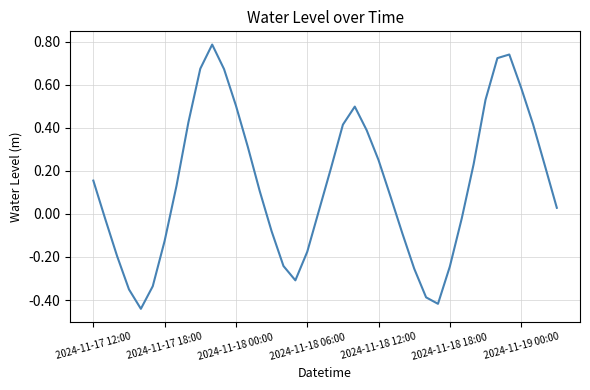

What is the difference between the maximum and minimum values?

1.2